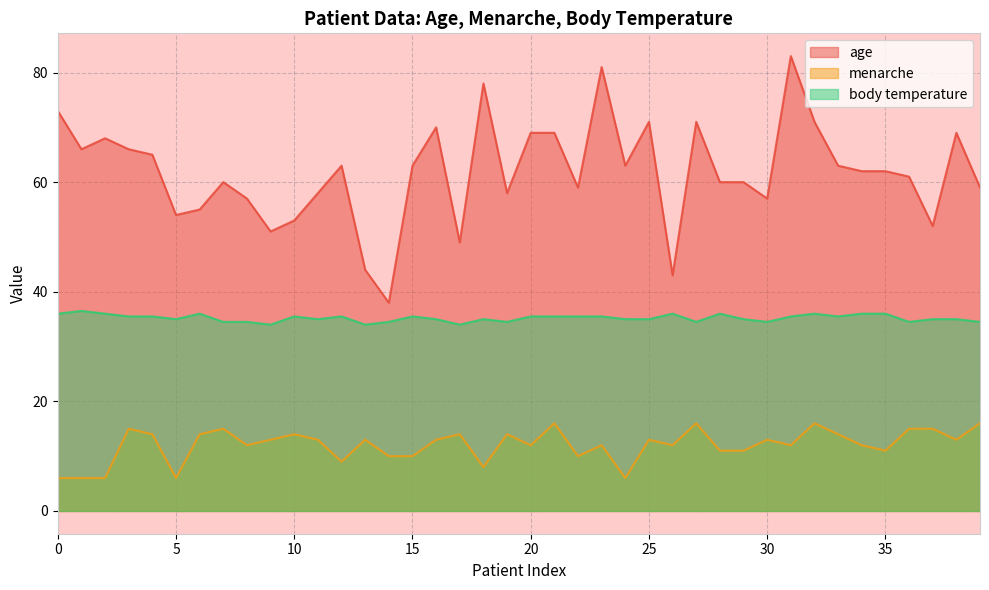

Is the value of body temperature at 4 greater than the value of age at 19?

No